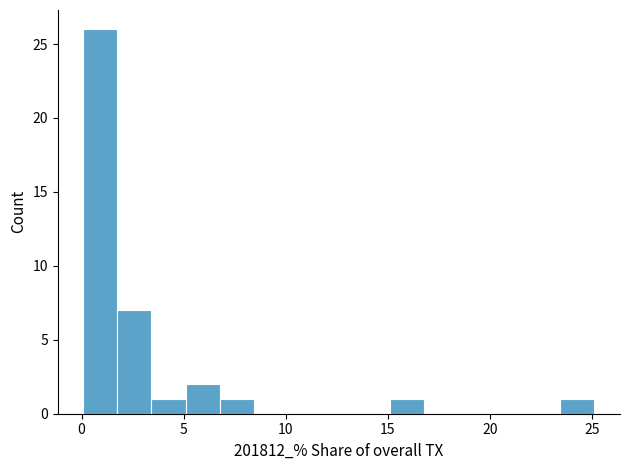

Read against the x-axis, roughly where is the centre of the tallest bar?

1.0